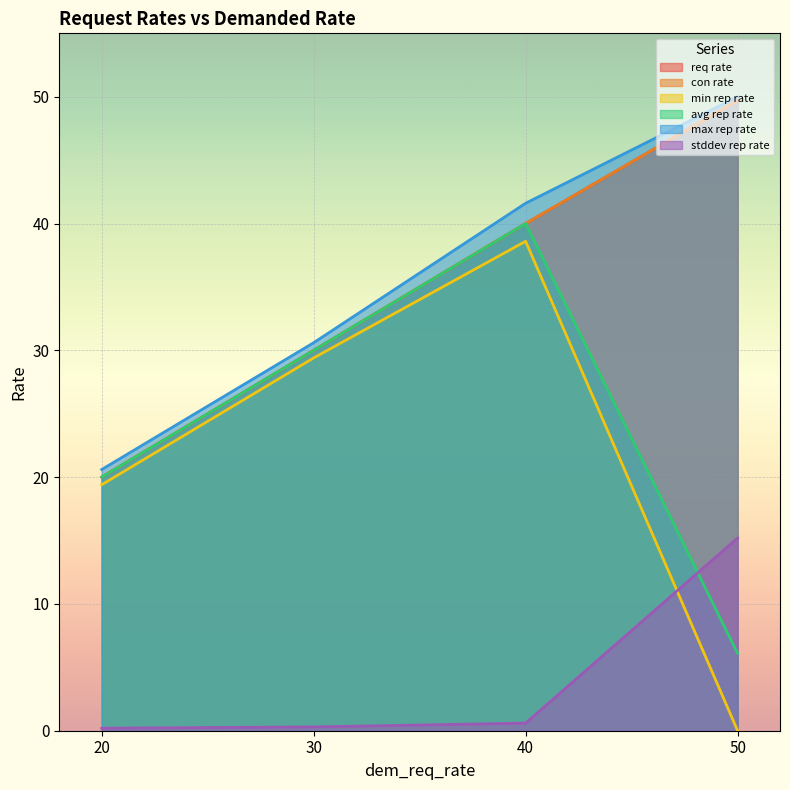

True or false: con_rate_wsmt2m.elasticbeanstalk.com and req_rate_wsmt2m.elasticbeanstalk.com cross at least once.

False